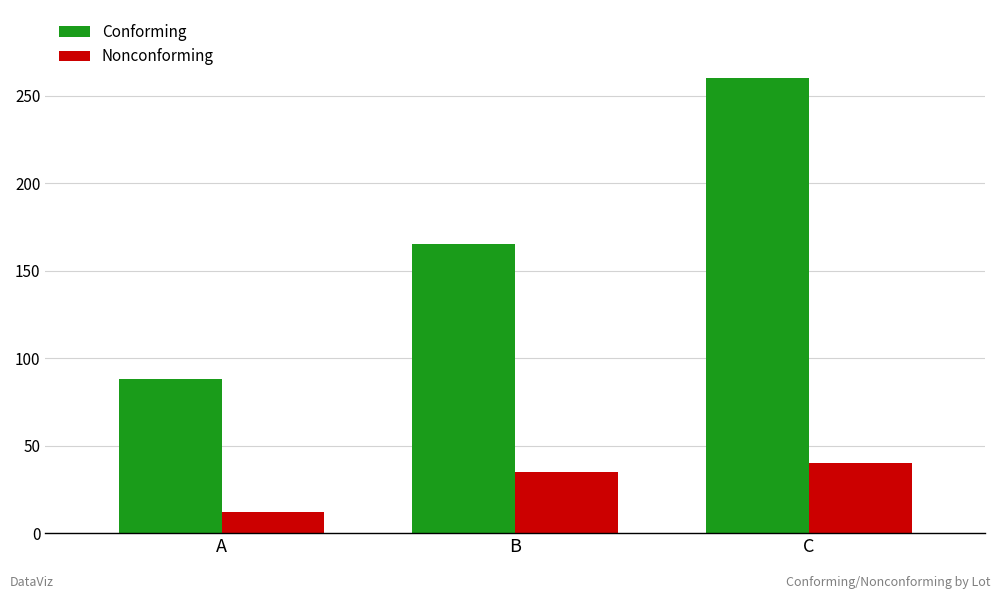

Are the bars grouped side by side (vs. stacked)?

Yes